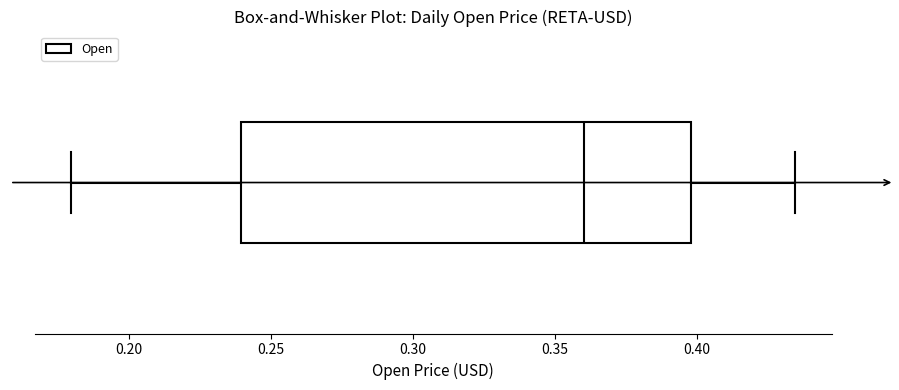

Where does the median line of the box sit on the x-axis? The values are not printed on the chart, so give them approximately, as read against the axis.

0.360